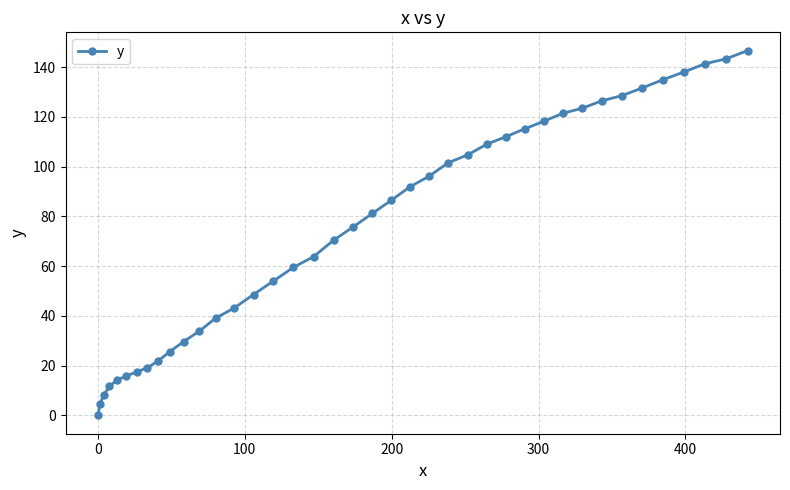

What is the difference between the maximum and minimum values?

146.6